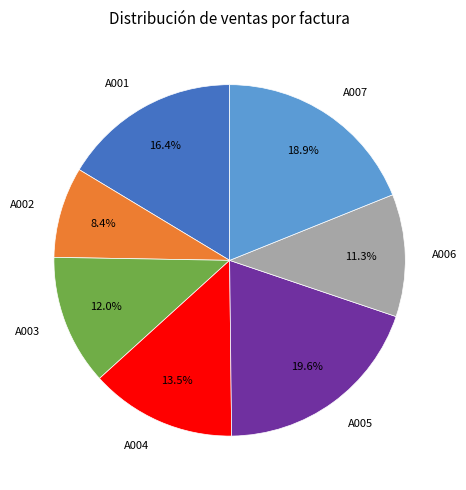

How many slices are in this pie chart?

7